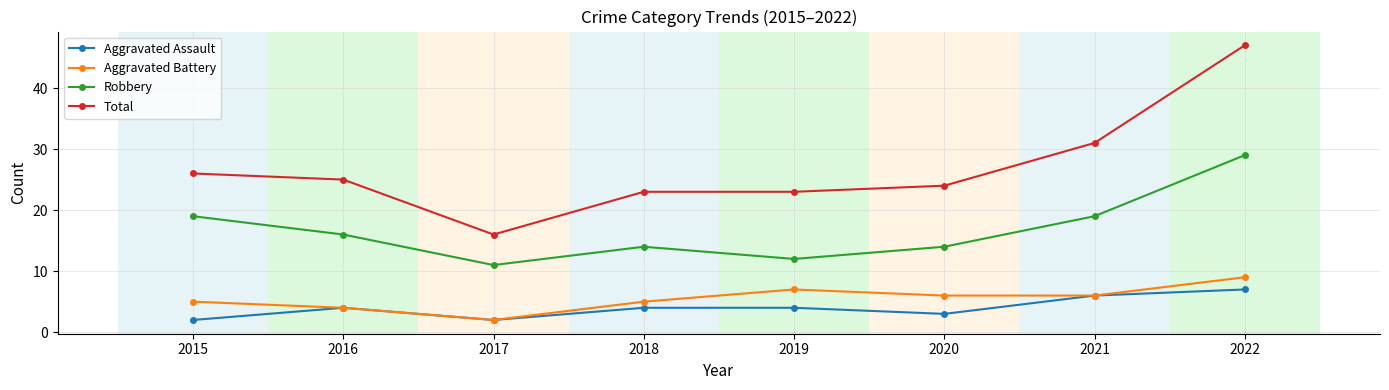

Does the chart have visible grid lines?

Yes